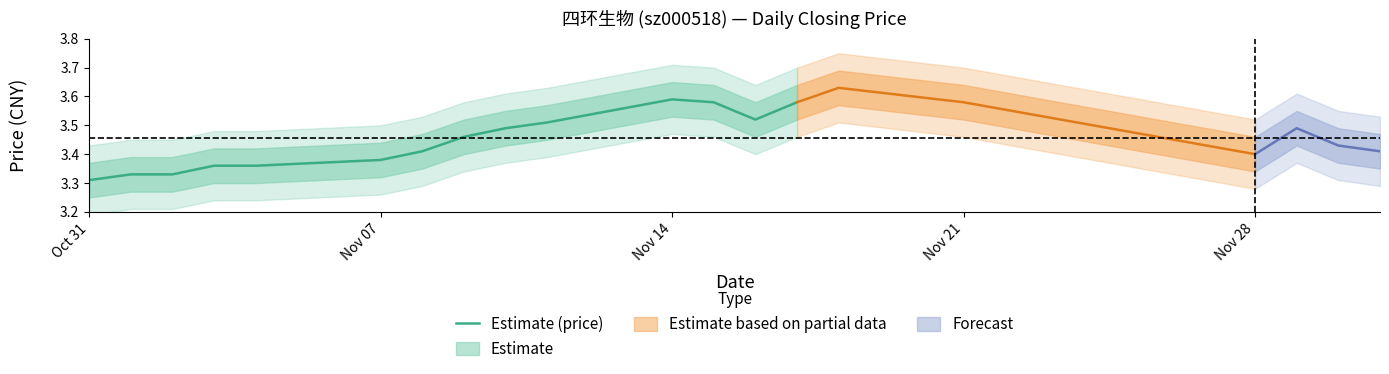

What is the value of the 7th point from the left?

3.4